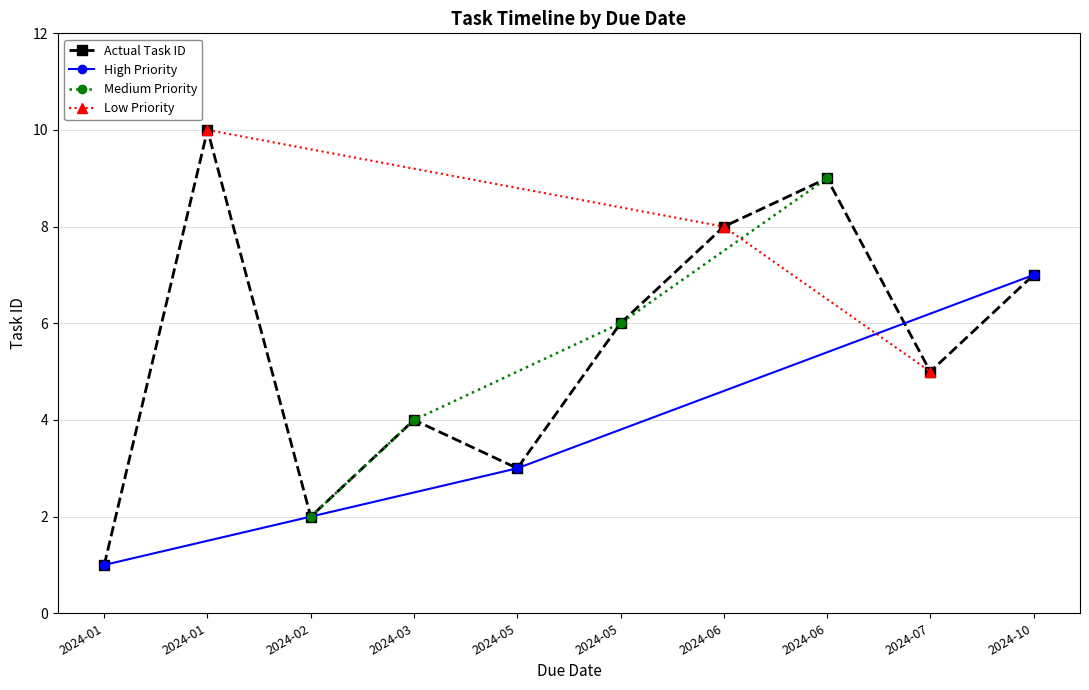

How many data points does each series have?

10